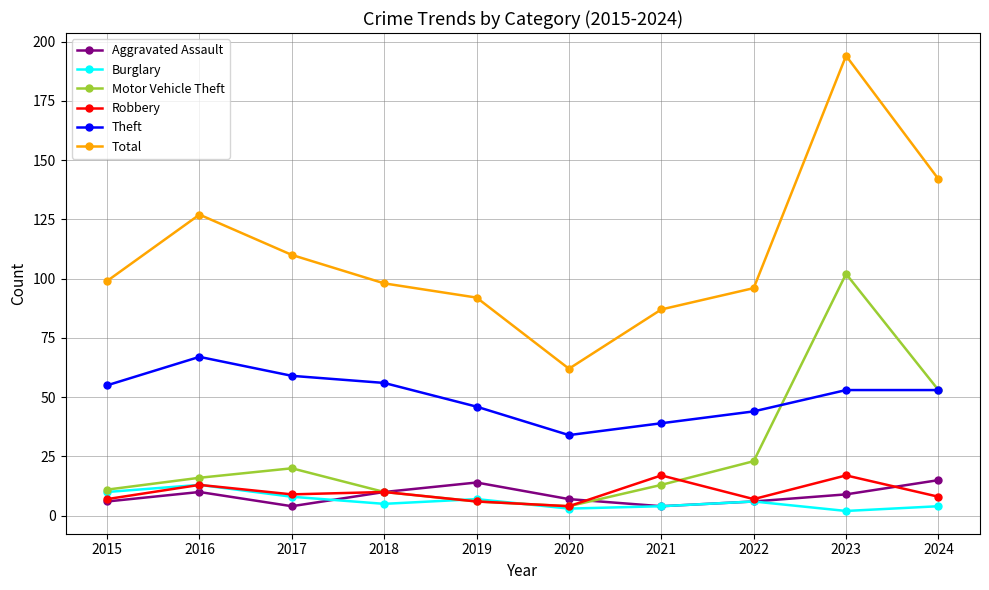

What is the difference between the highest and lowest values at 2015?

93